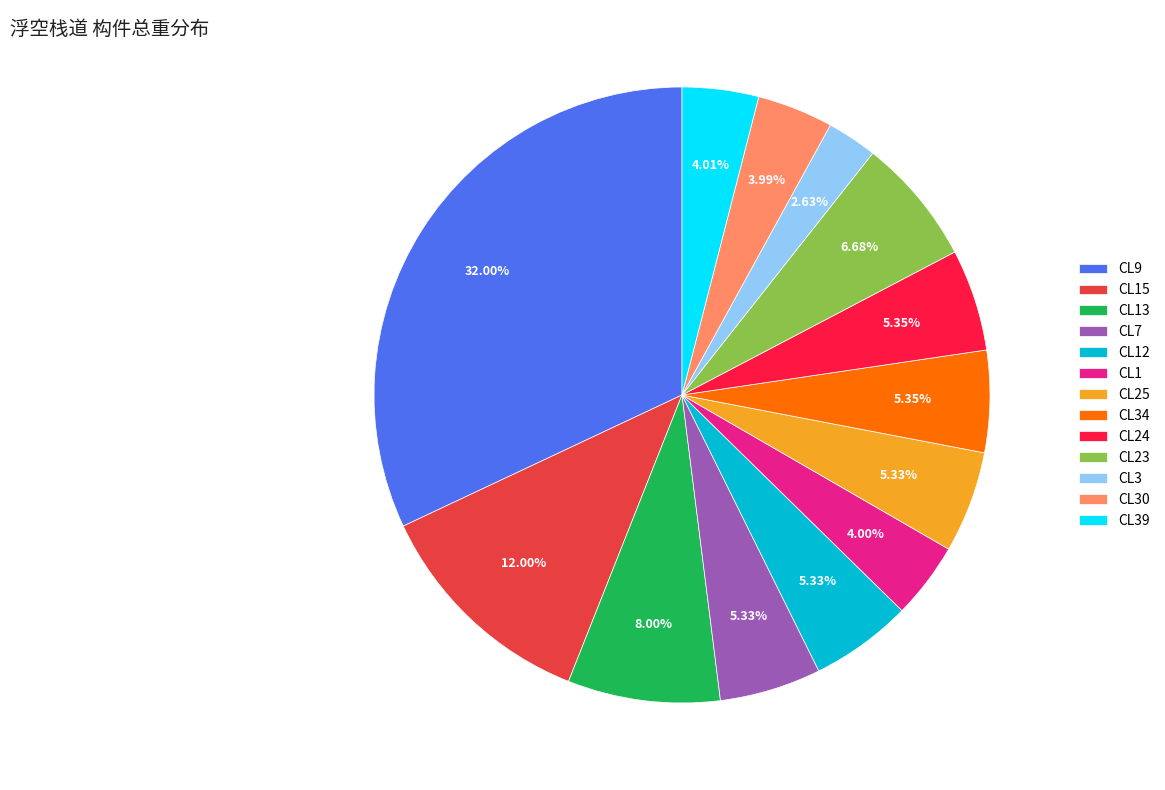

What percentage is NOT represented by CL7?

94.7%